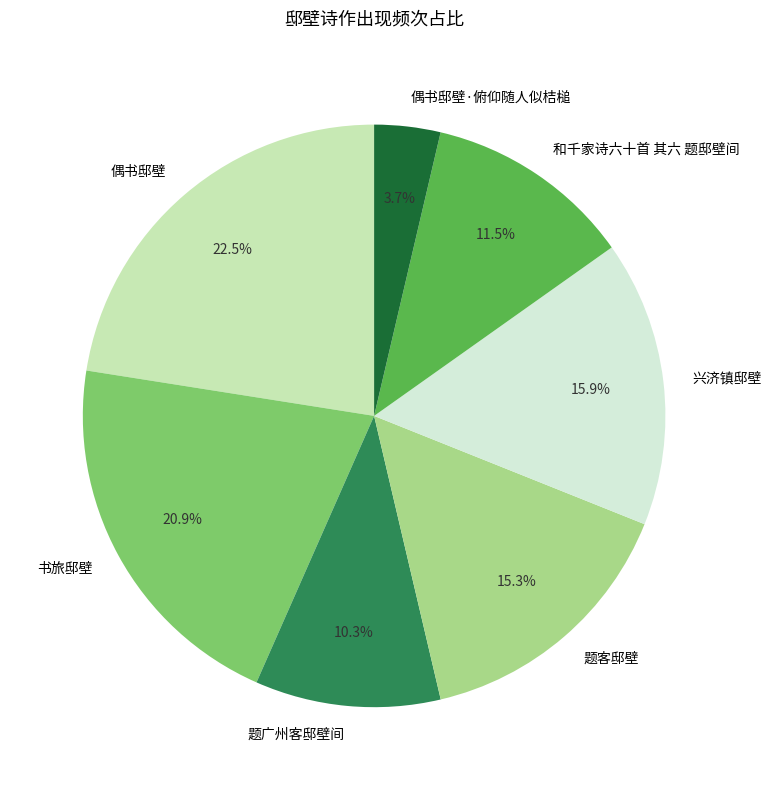

Which has a higher value, 书旅邸壁 or 题客邸壁?

书旅邸壁